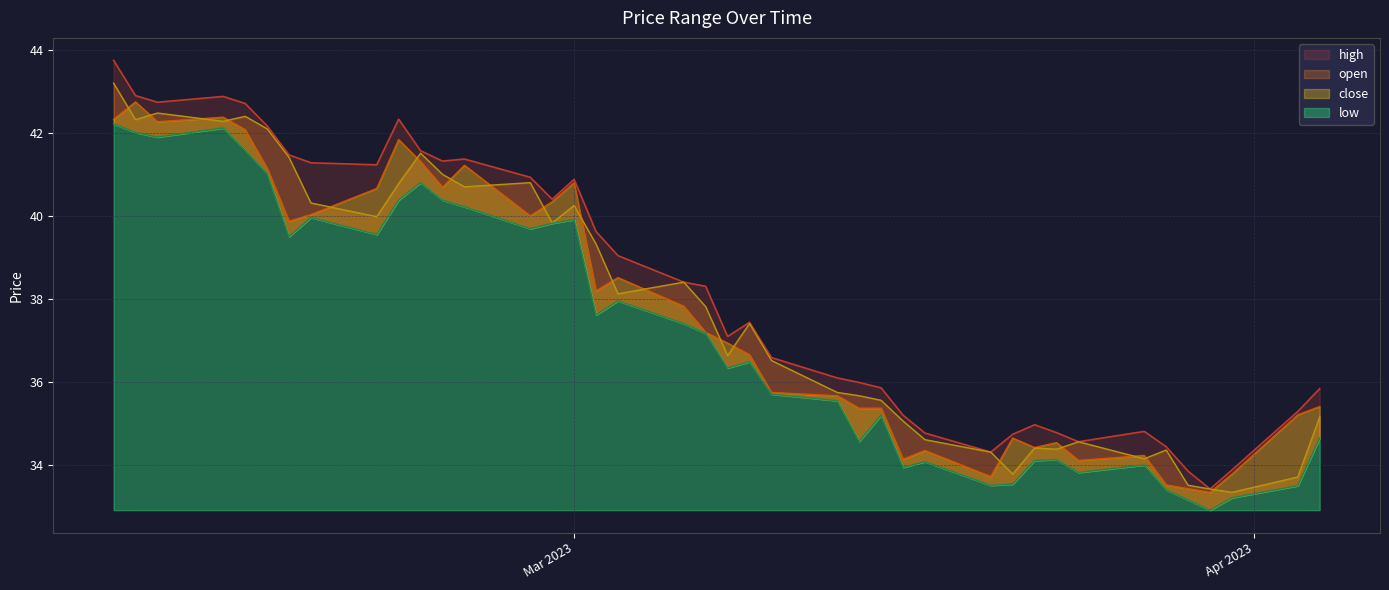

How many values in the high series exceed 38?

20